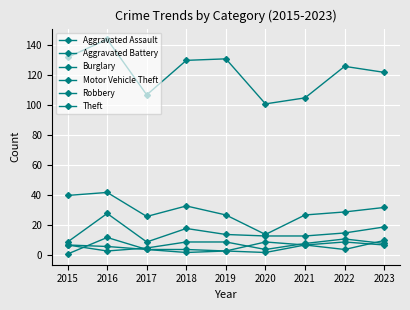

What is the maximum value for Aggravated Assault?

11